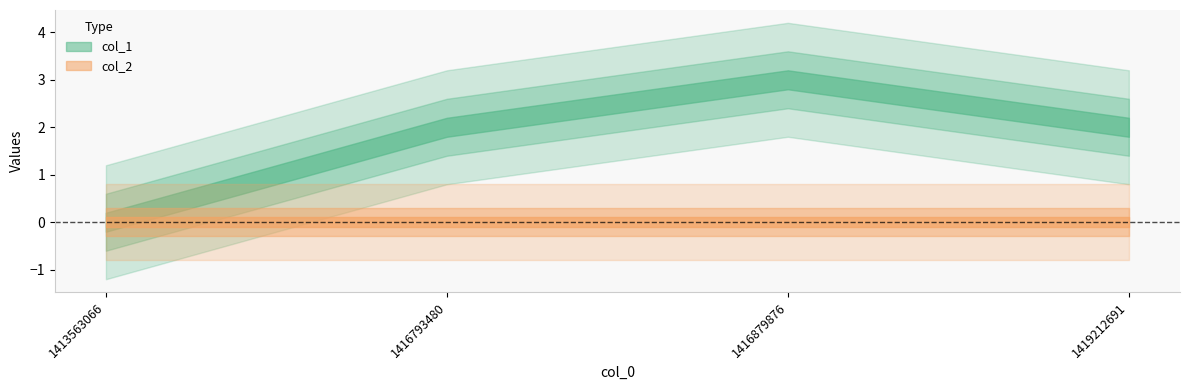

Reading right to left, transcribe all the data shown in this chart.

col_1: 1419212691=2	1416879876=3	1416793480=2	1413563066=0
col_2: 1419212691=0	1416879876=0	1416793480=0	1413563066=0